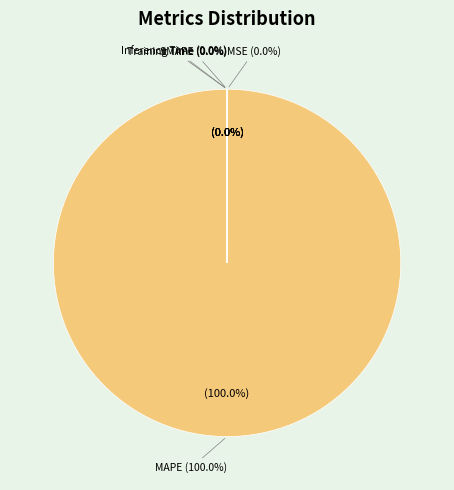

Combined, do MSE and SMAPE account for over 50%?

No